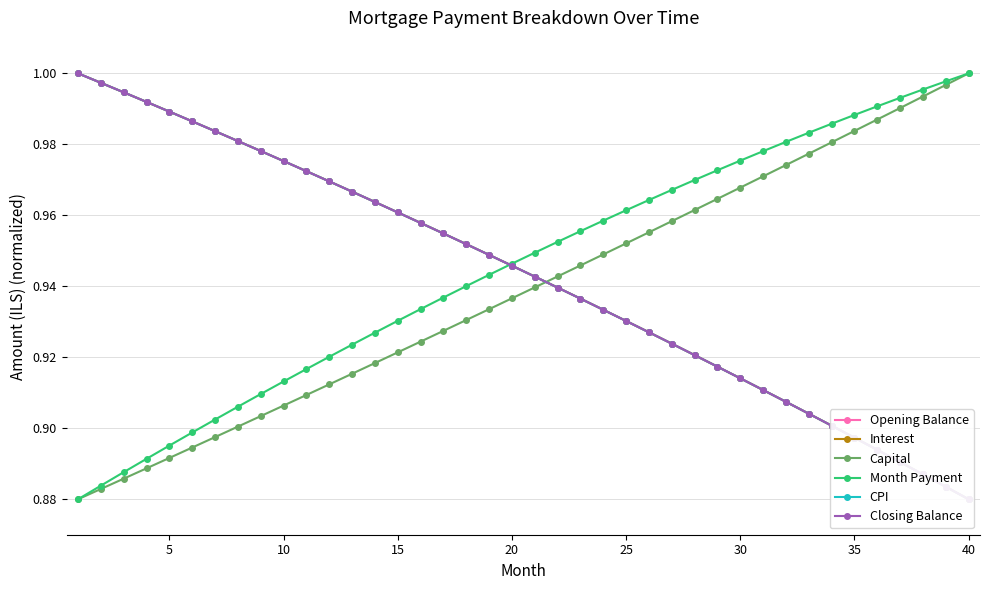

Which series ends up on top after the final intersection of Closing Balance and Month Payment?

Month Payment